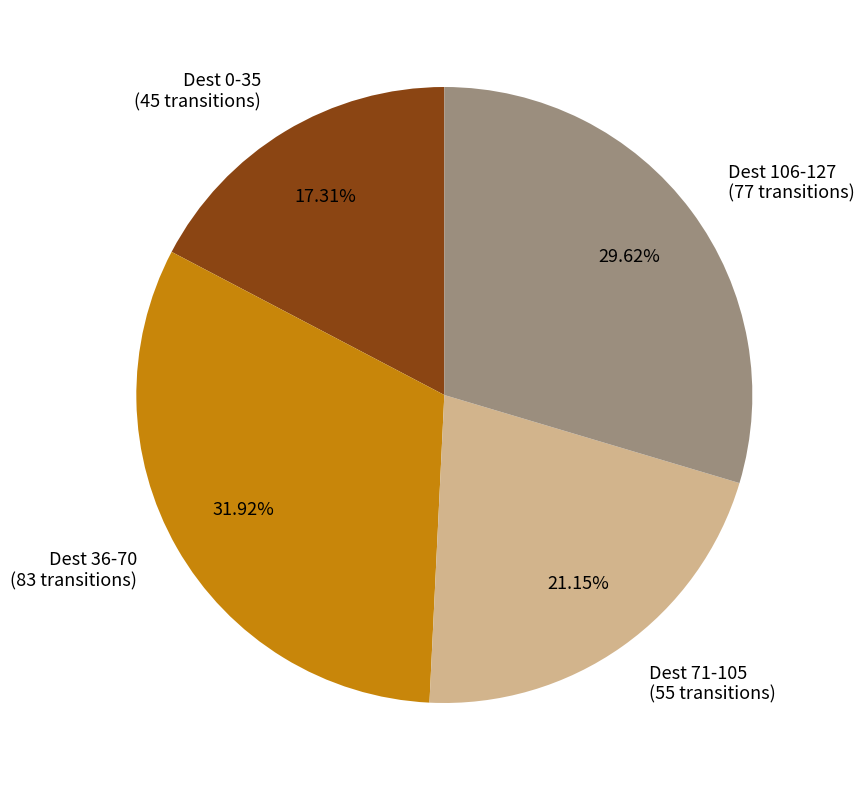

What is the largest slice in the pie chart?

Dest 36-70 (83 transitions)